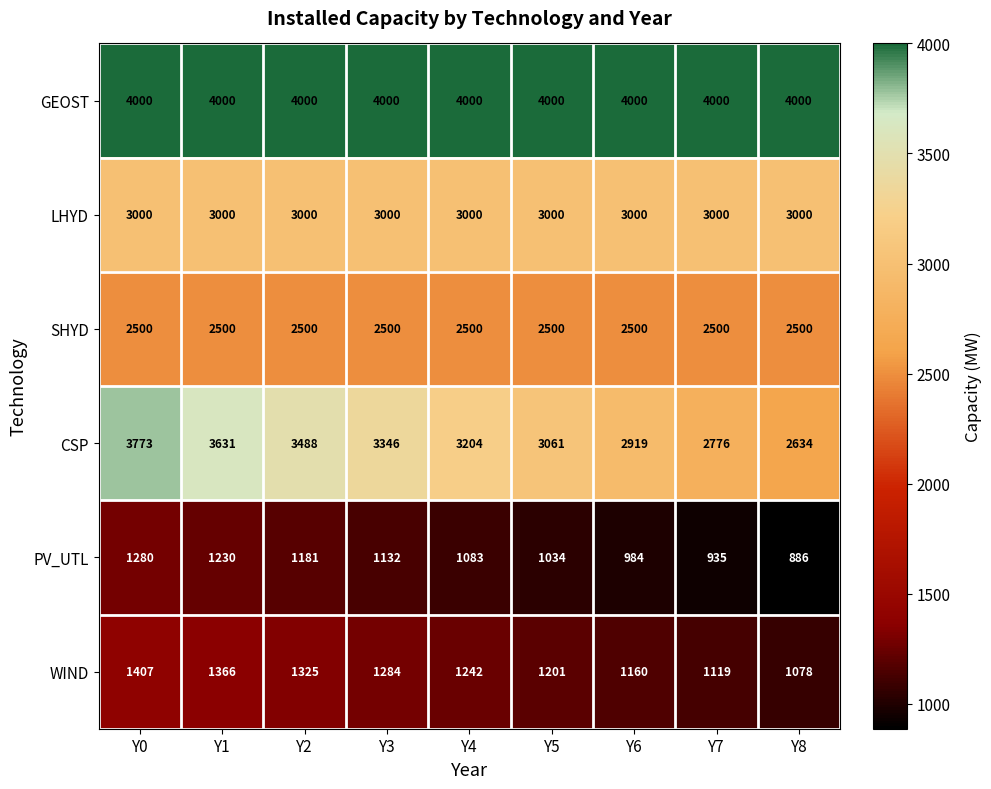

At which category does the chart reach its minimum across all series?

Y8